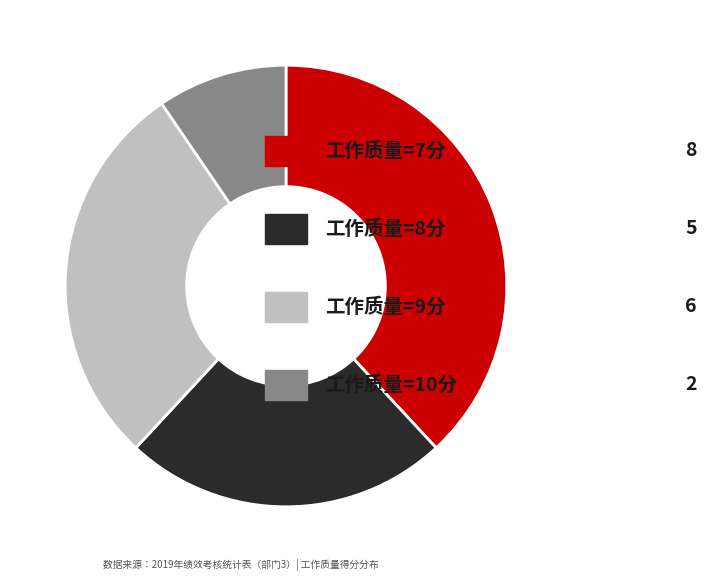

Does any single category account for the majority?

No